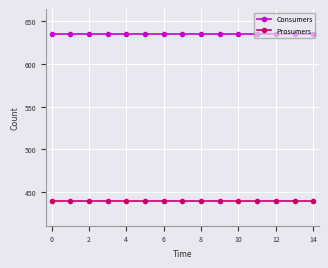

What is the value of the Prosumers point at the 1st from the left?

440